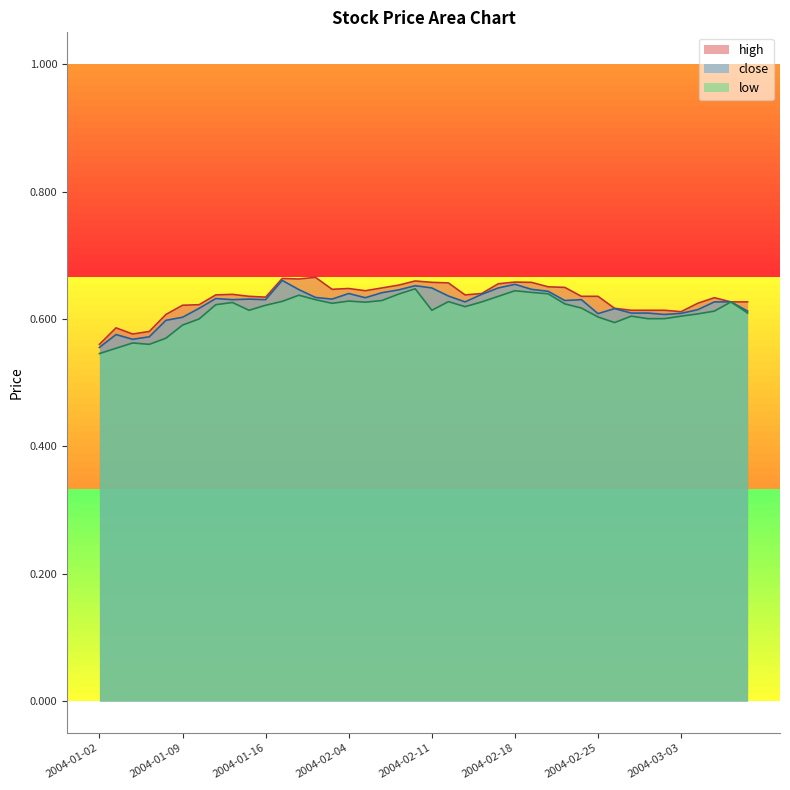

What position from the left is 2004-01-07?

4